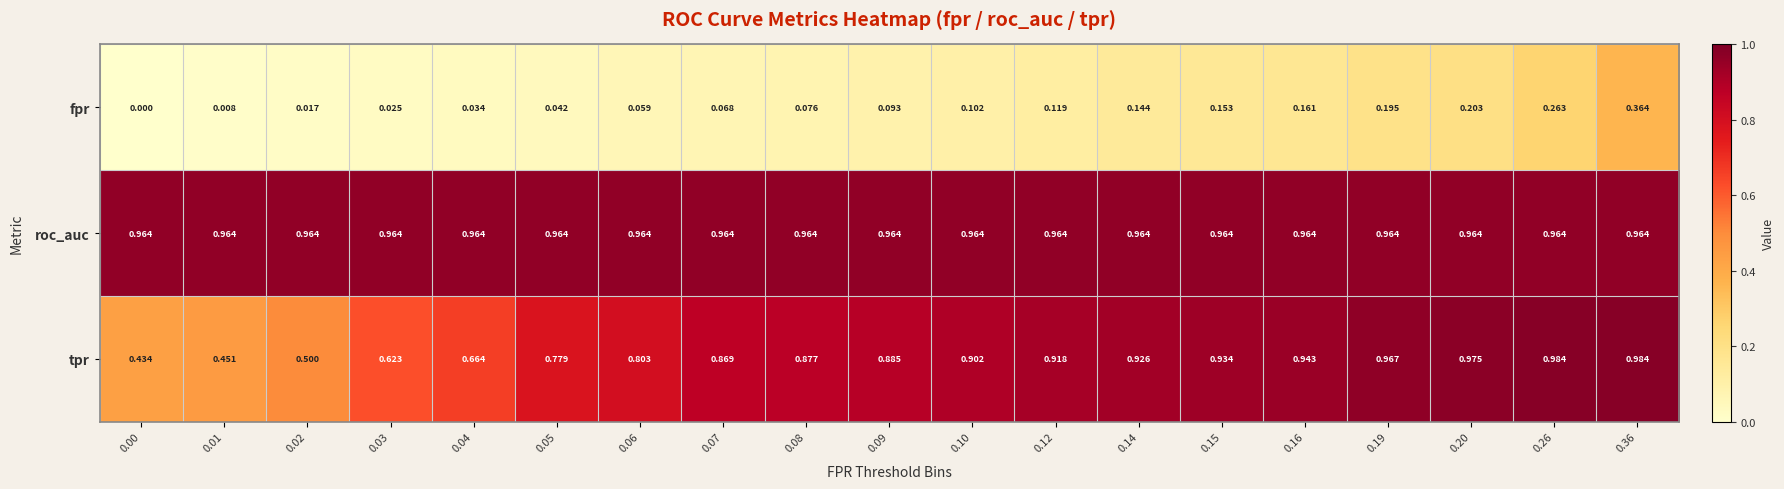

Which series has the largest range (max minus min)?

tpr